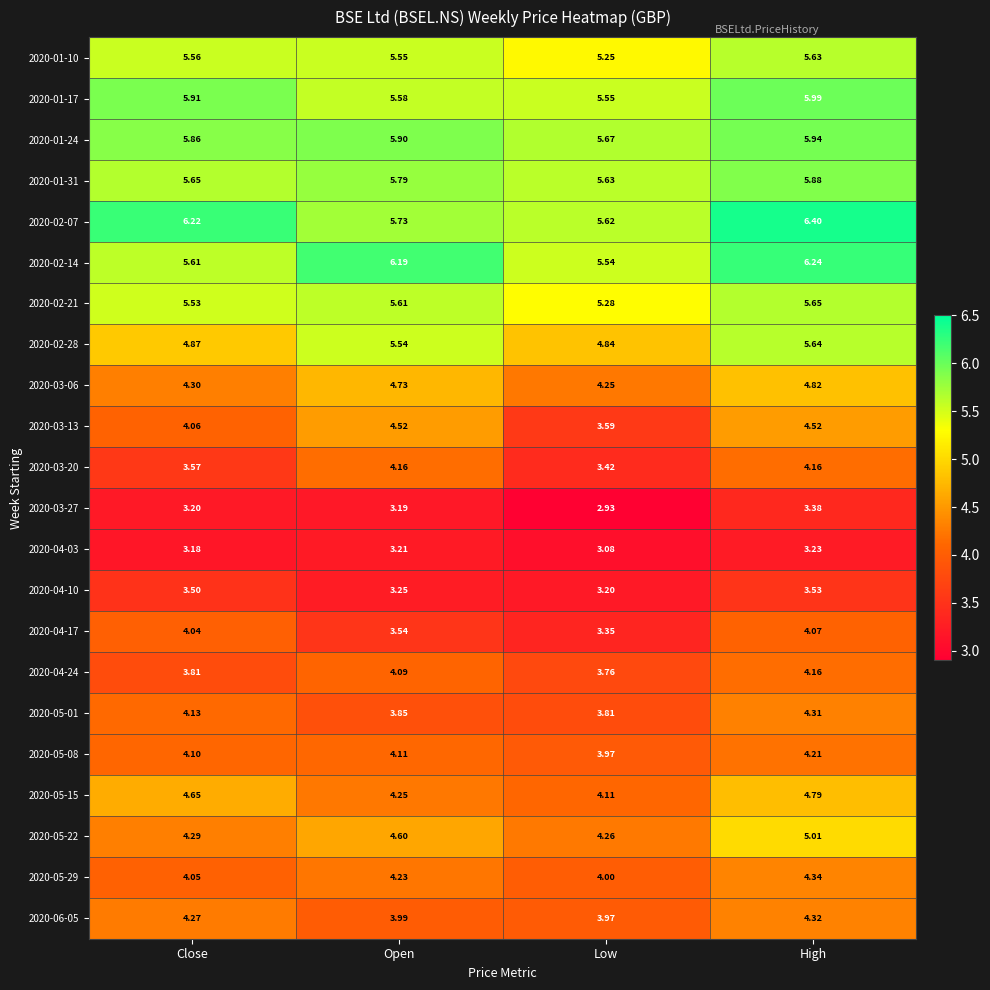

Is the value of 2020-01-10 at Close greater than the value of 2020-04-17 at High?

Yes